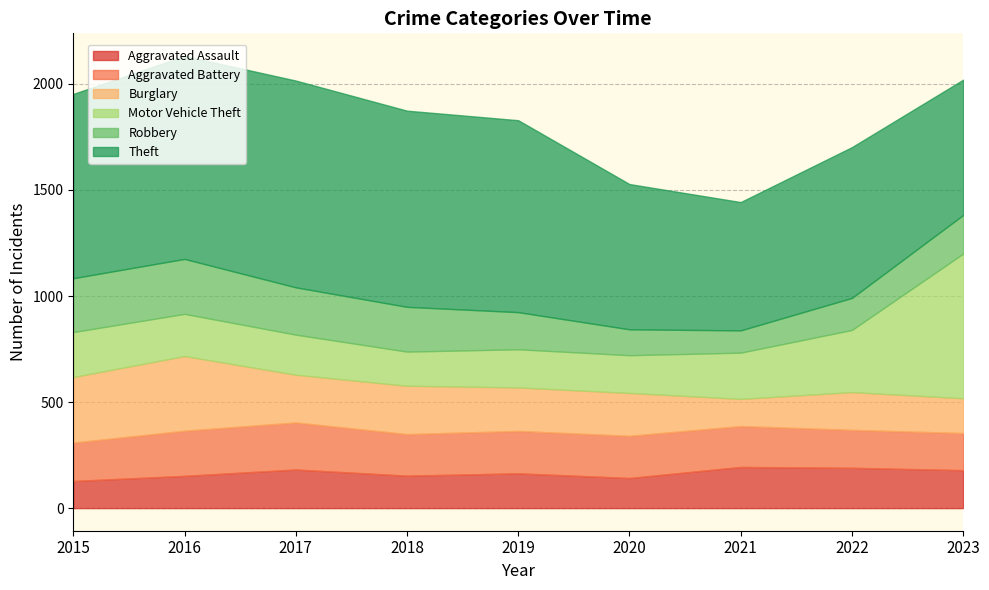

How many values in the Burglary series exceed 205?

4